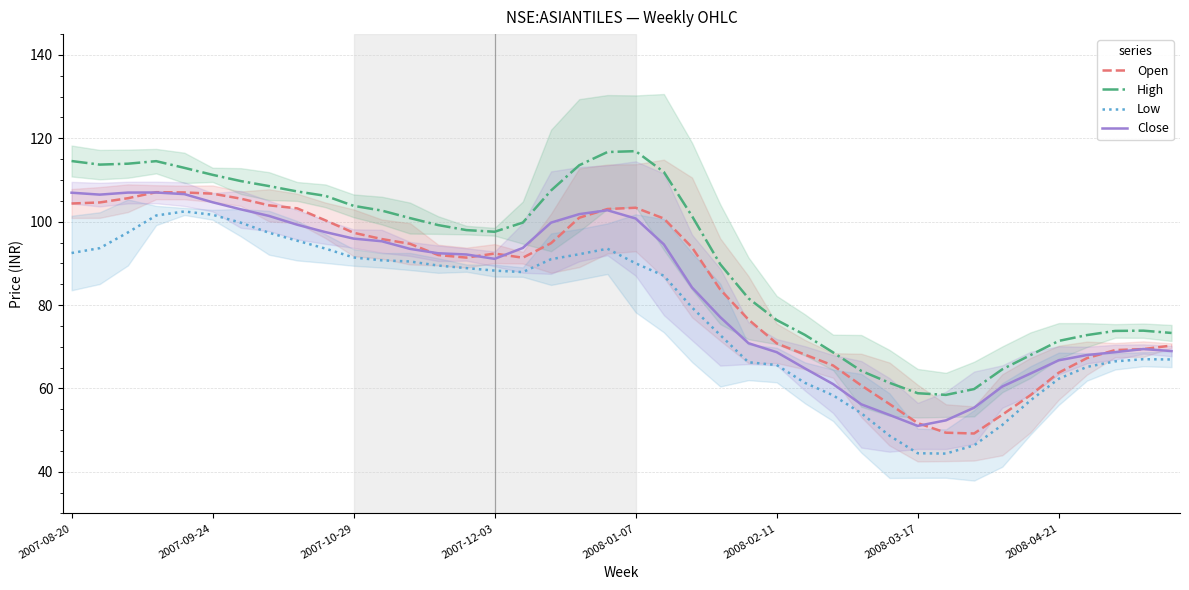

List the series in order of their peak value, highest first.

High, Open, Close, Low